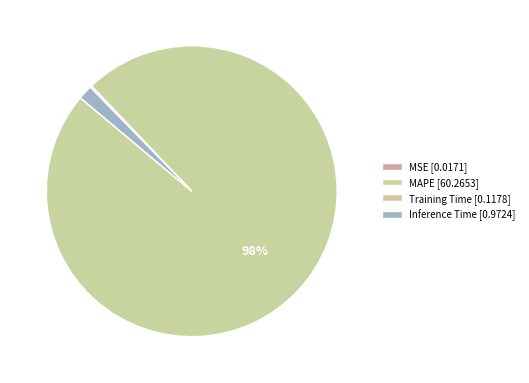

How many slices are in this pie chart?

4